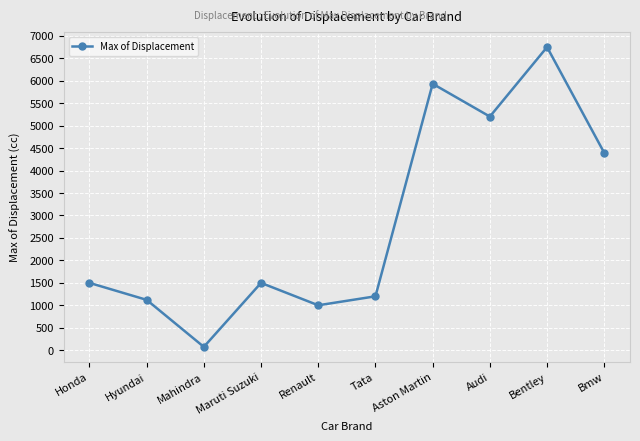

How many lines are shown in the chart?

1